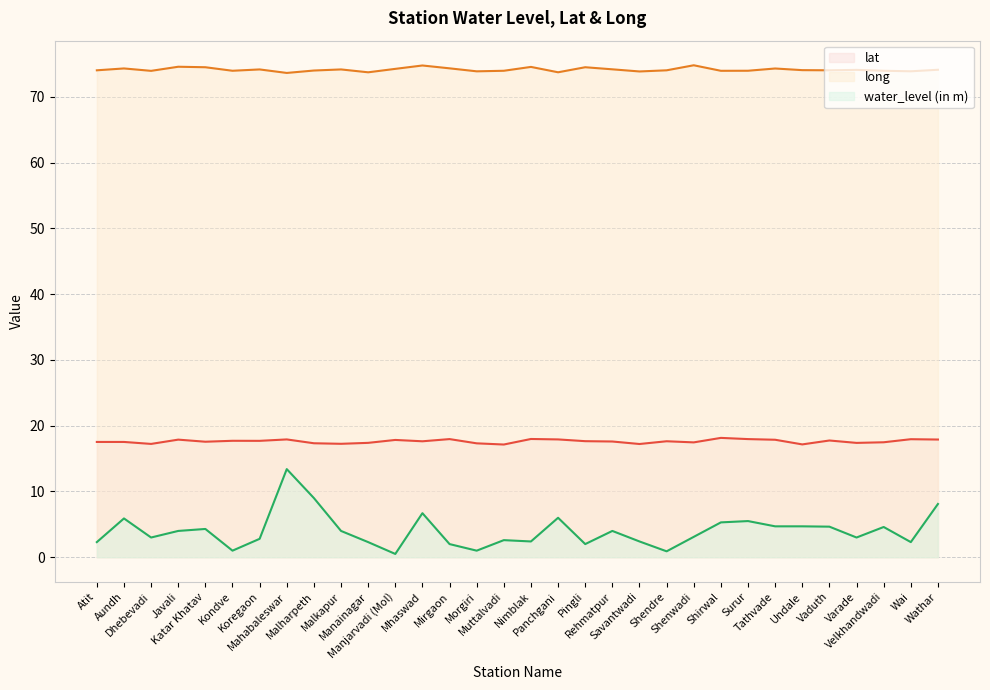

Is the value of lat at Javali greater than the value of water_level (in m) at Wathar?

Yes